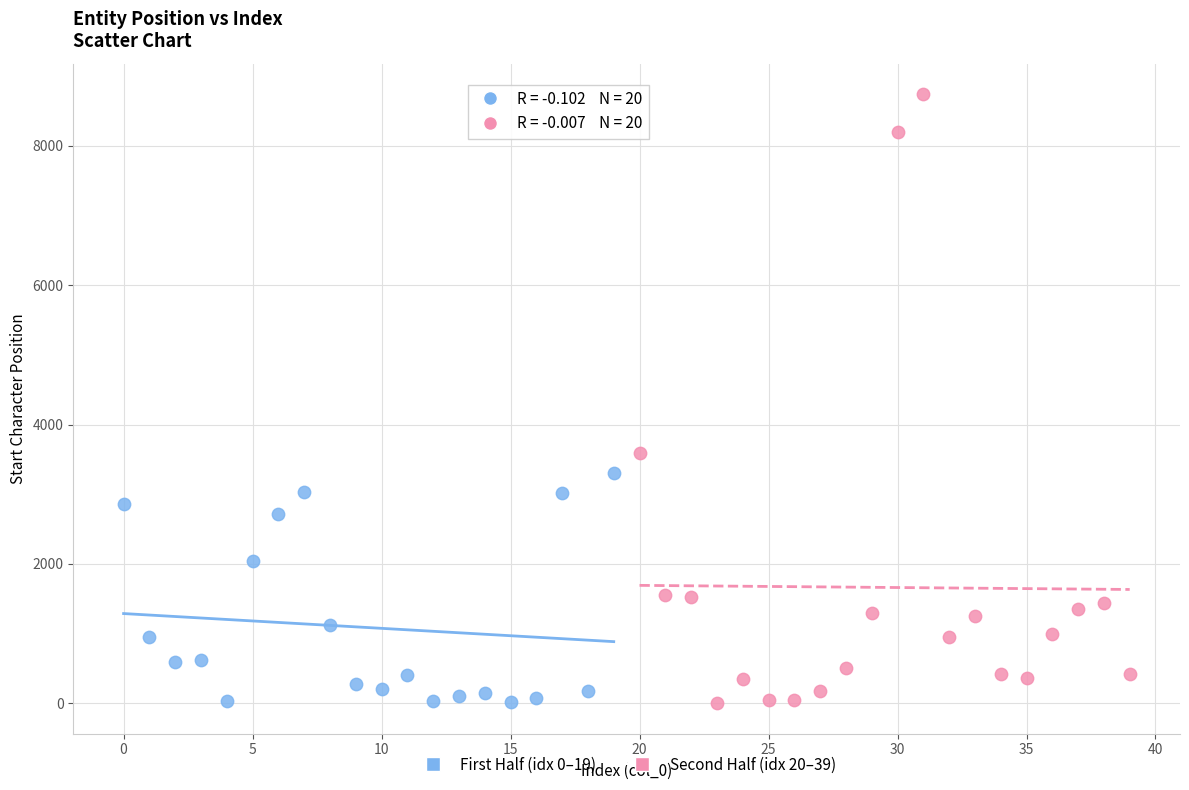

Which series contains the highest Y value?

Second Half (idx 20–39)